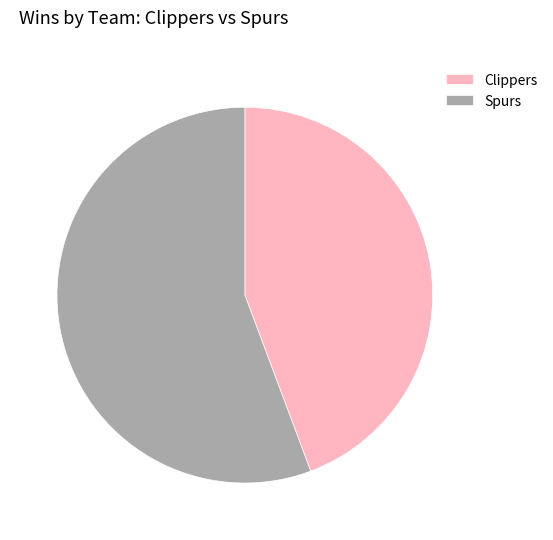

Between Spurs and Clippers, which is larger?

Spurs